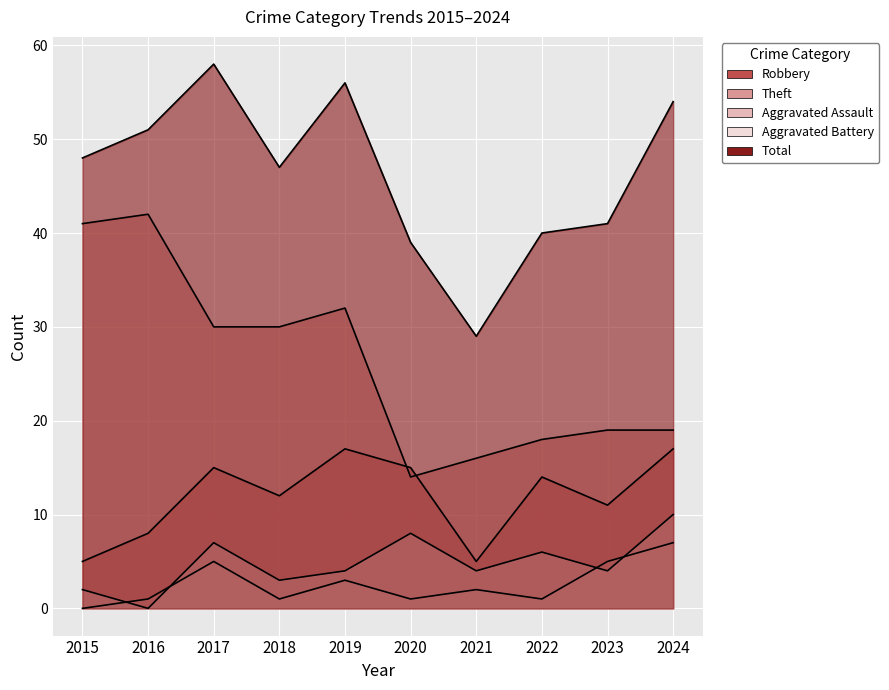

Reading right to left, transcribe all the data shown in this chart.

Robbery: 2024=17	2023=11	2022=14	2021=5	2020=15	2019=17	2018=12	2017=15	2016=8	2015=5
Theft: 2024=19	2023=19	2022=18	2021=16	2020=14	2019=32	2018=30	2017=30	2016=42	2015=41
Aggravated Assault: 2024=7	2023=5	2022=1	2021=2	2020=1	2019=3	2018=1	2017=5	2016=1	2015=0
Aggravated Battery: 2024=10	2023=4	2022=6	2021=4	2020=8	2019=4	2018=3	2017=7	2016=0	2015=2
Total: 2024=54	2023=41	2022=40	2021=29	2020=39	2019=56	2018=47	2017=58	2016=51	2015=48